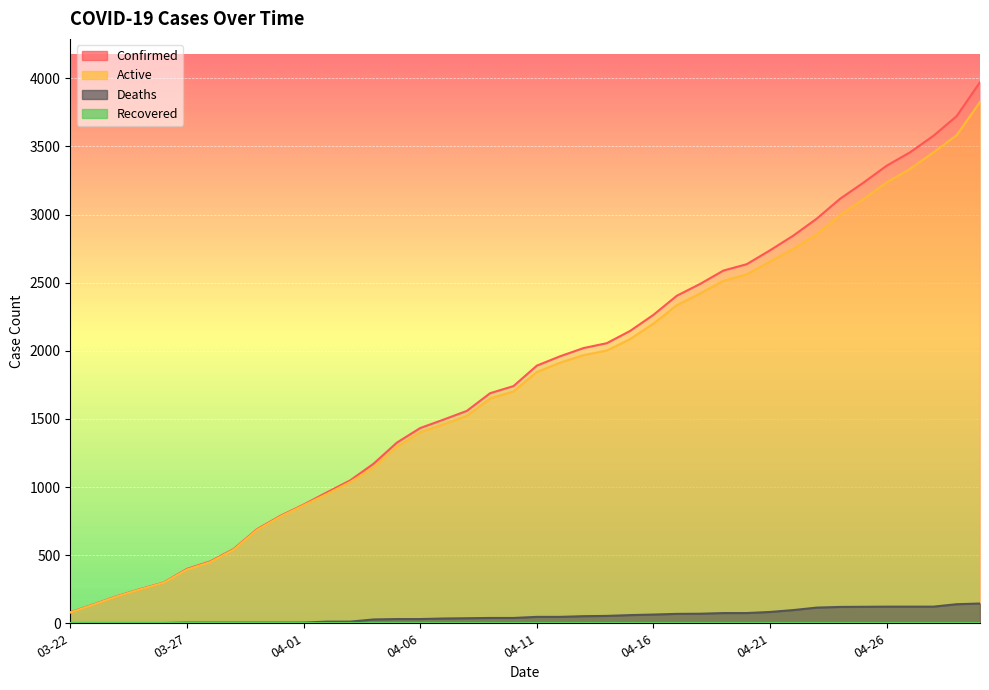

At which label is Confirmed closest to 2026?

04-13